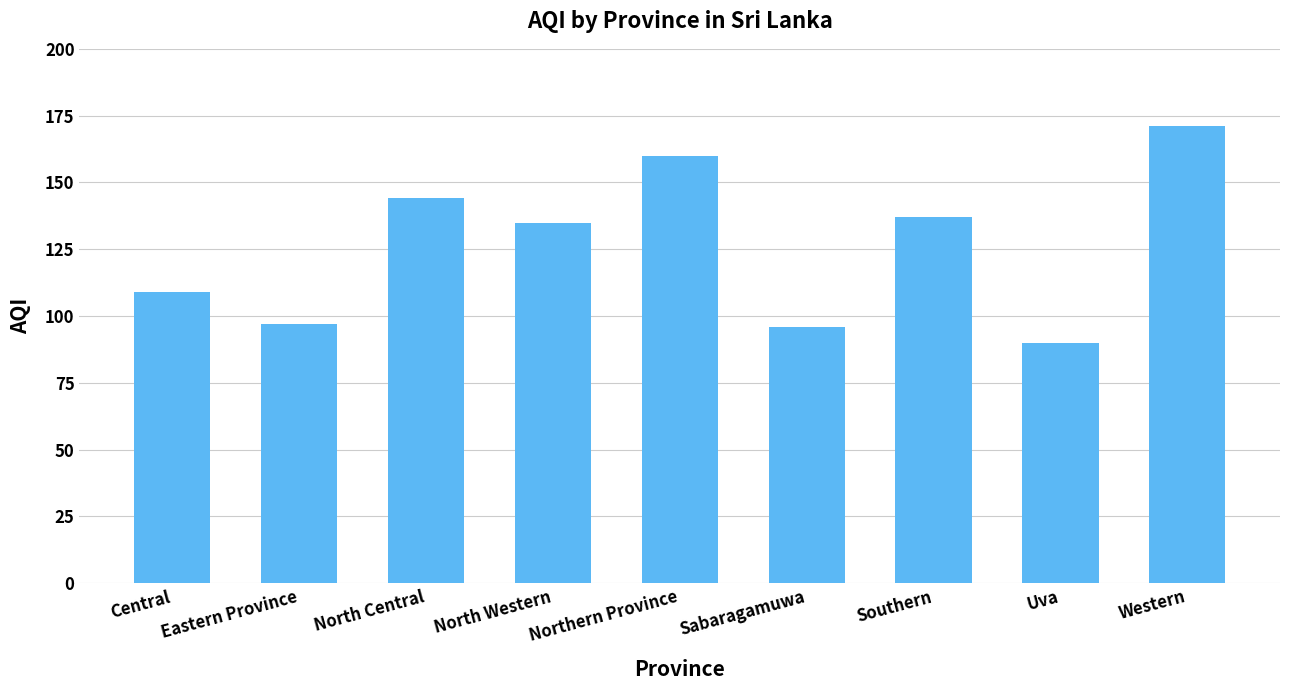

What is the average value?

127